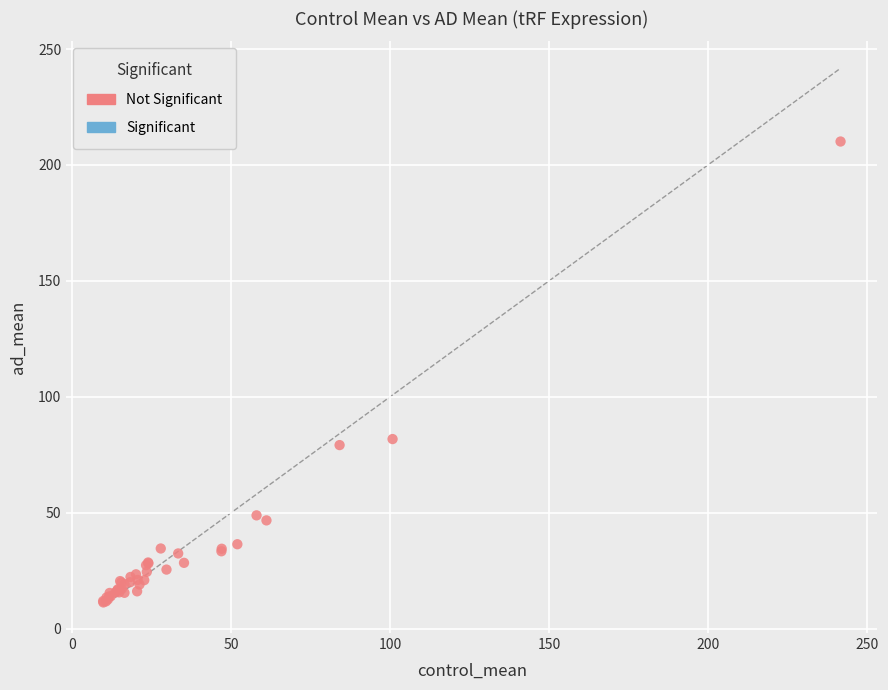

What Y value in the scatter plot is closest to 110?

81.8